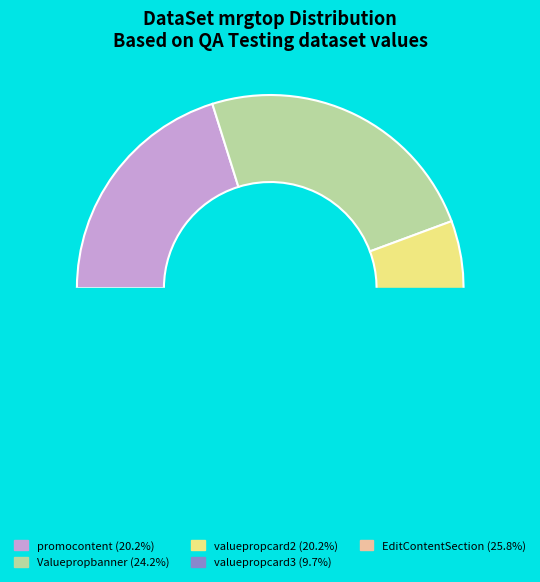

What percentage is the valuepropcard3 slice, to the nearest percent?

10%